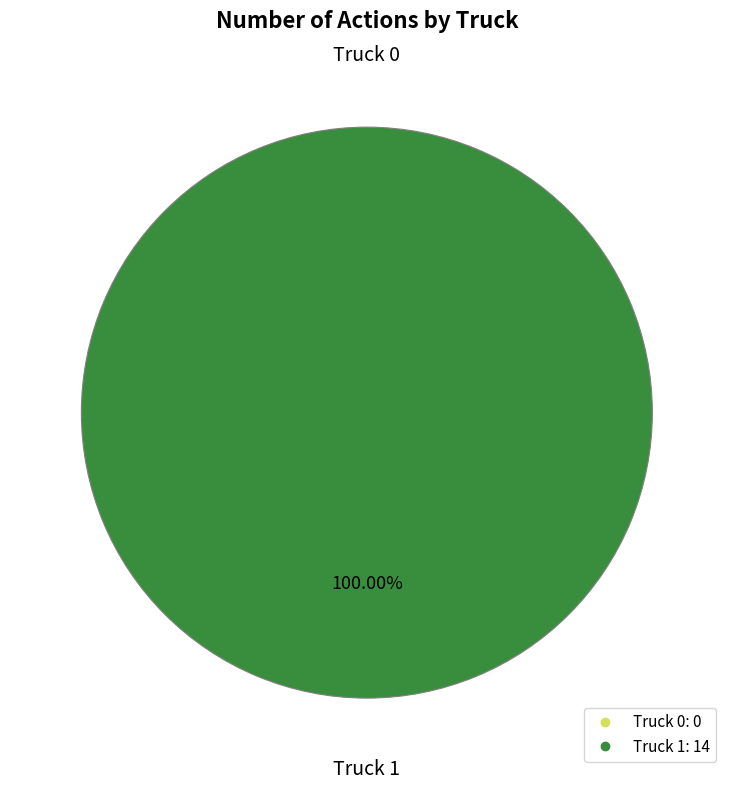

Is it true that Truck 0 is 14% of the pie?

False